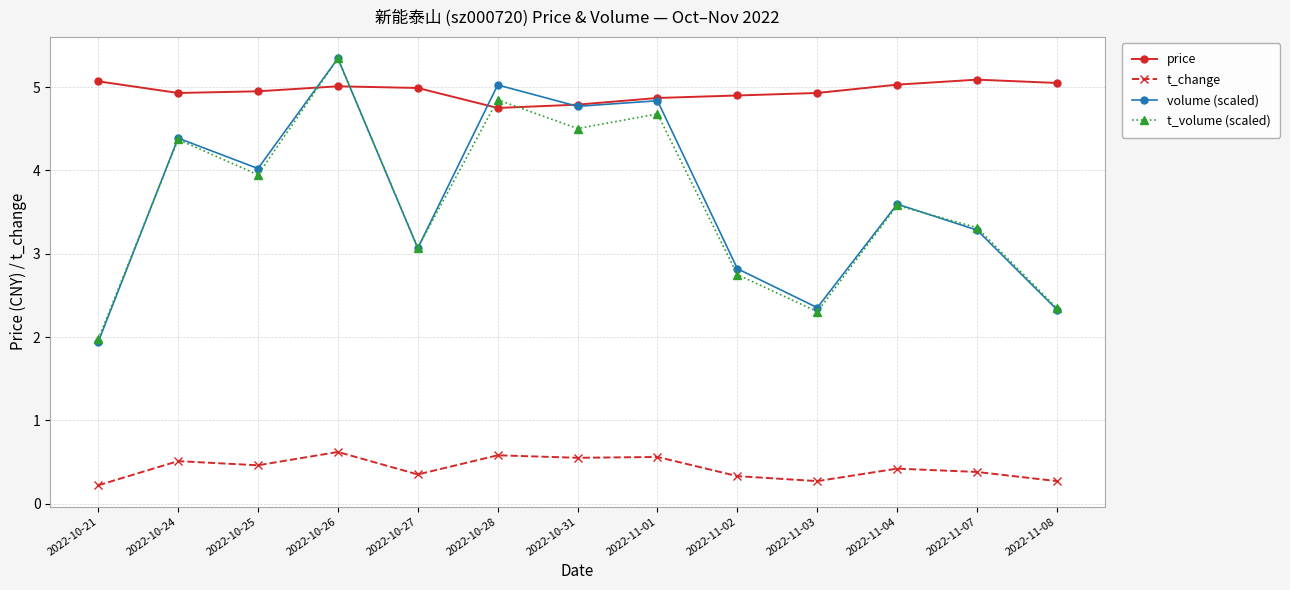

Which series has the widest spread of values?

volume (scaled)